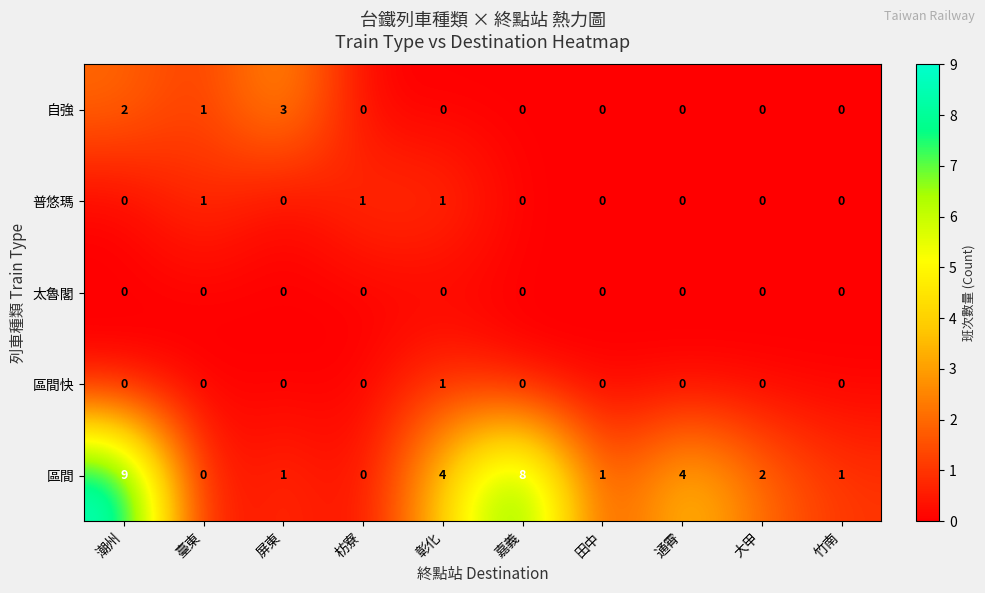

Which series has the largest total across all categories?

區間